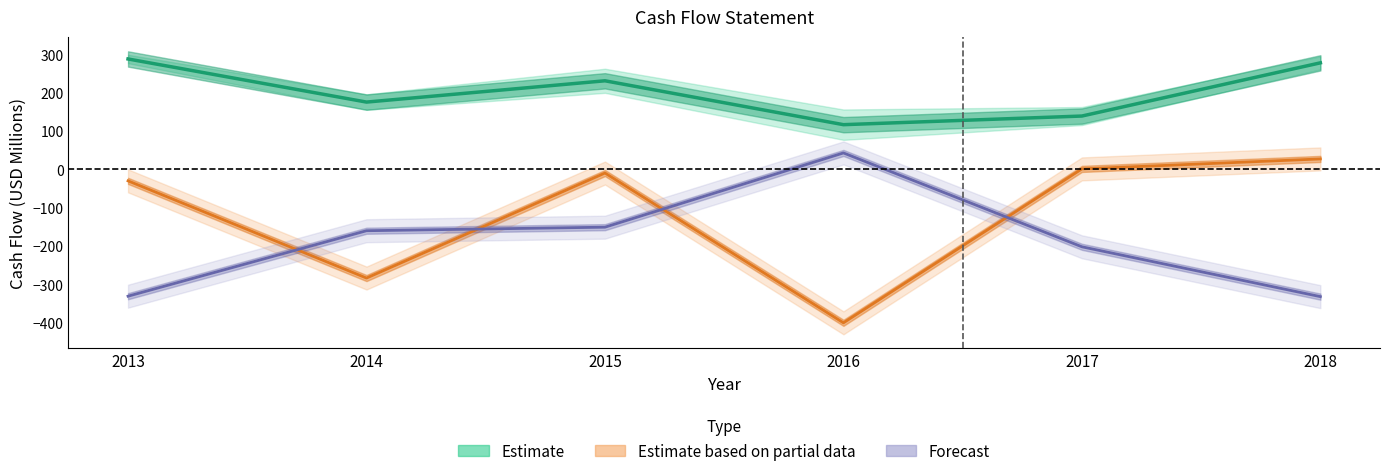

True or false: Operating Cash Flow and Investing Cash Flow cross at least once.

False